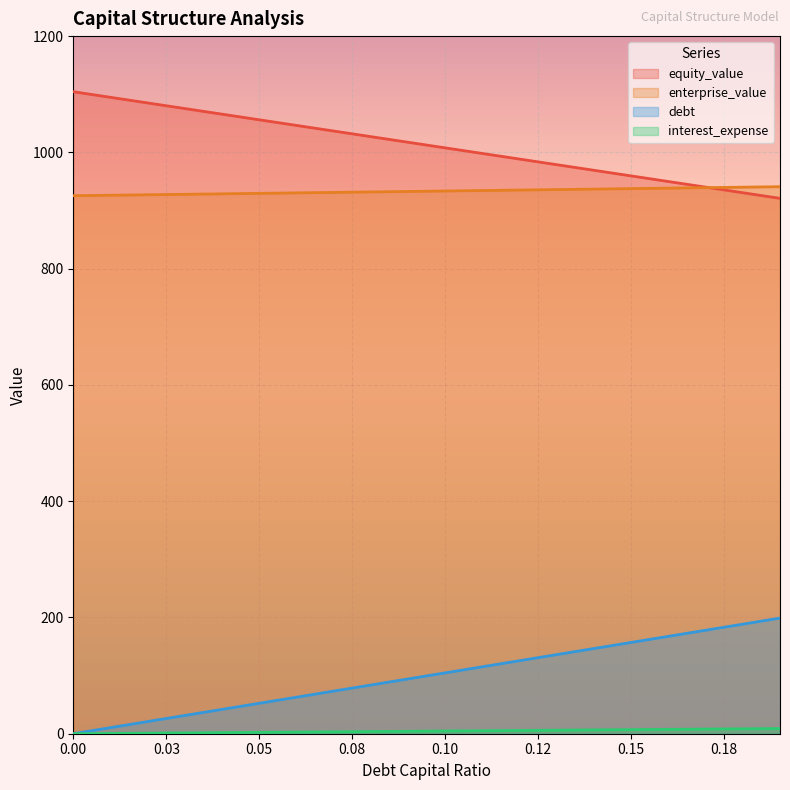

True or false: equity_value and debt intersect in this chart.

False